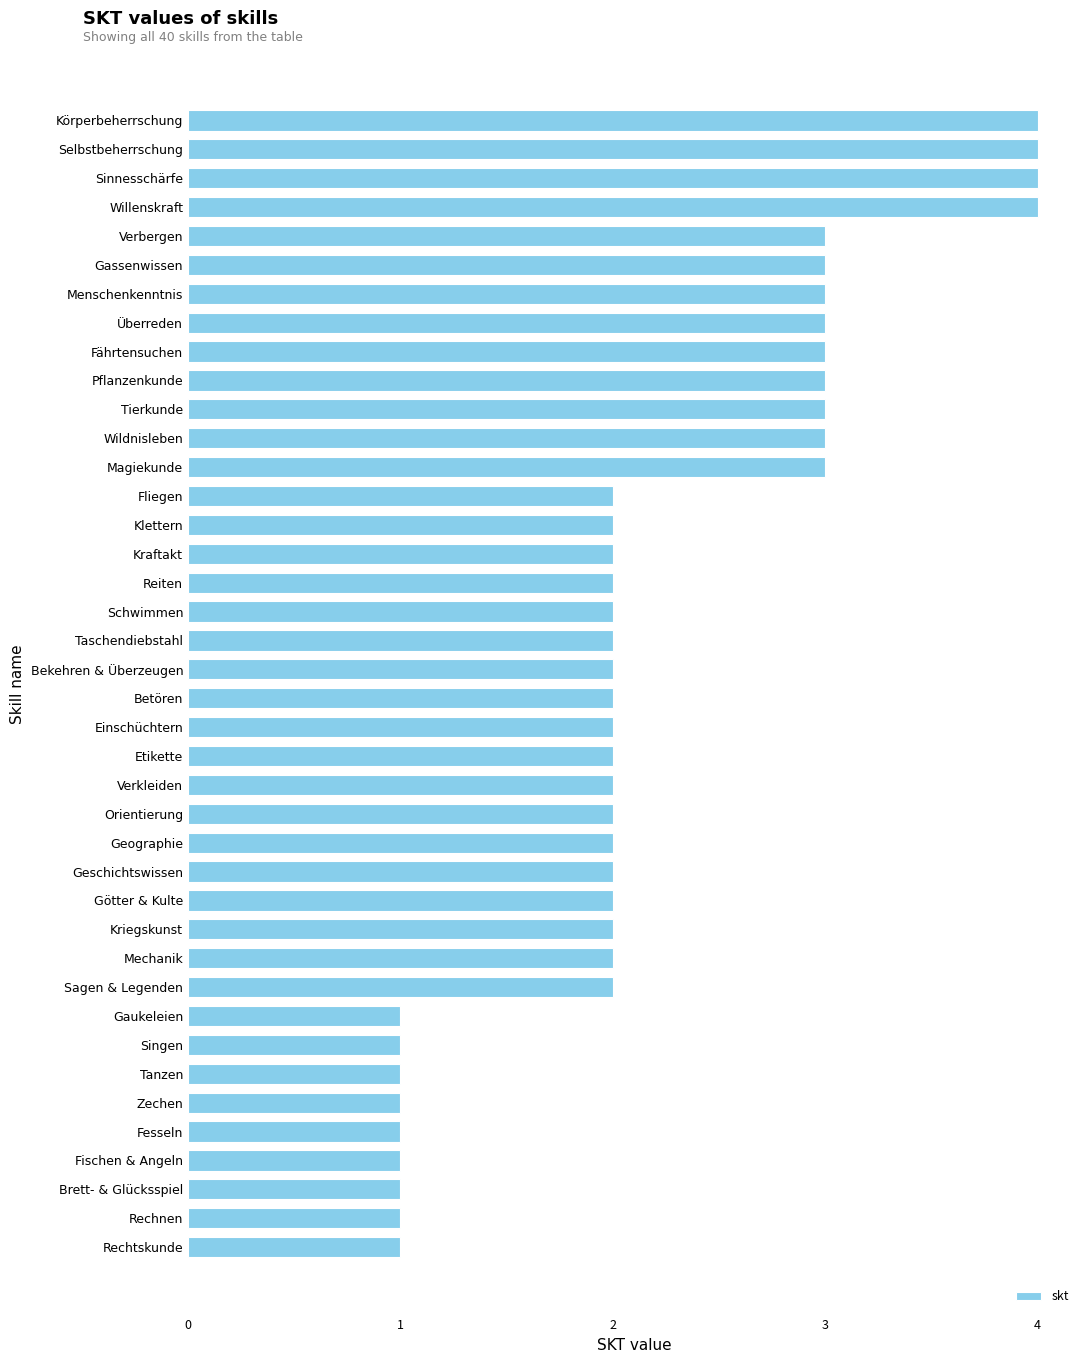

Approximately how many times larger is the value at Fesseln compared to Geschichtswissen?

0.5